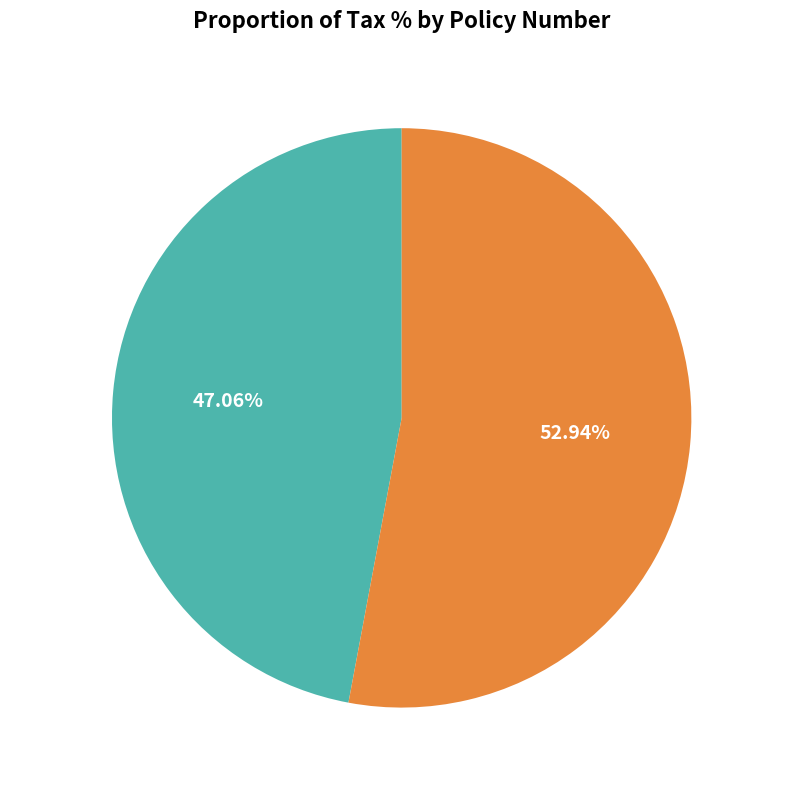

Is there any slice that represents more than half of the pie?

Yes